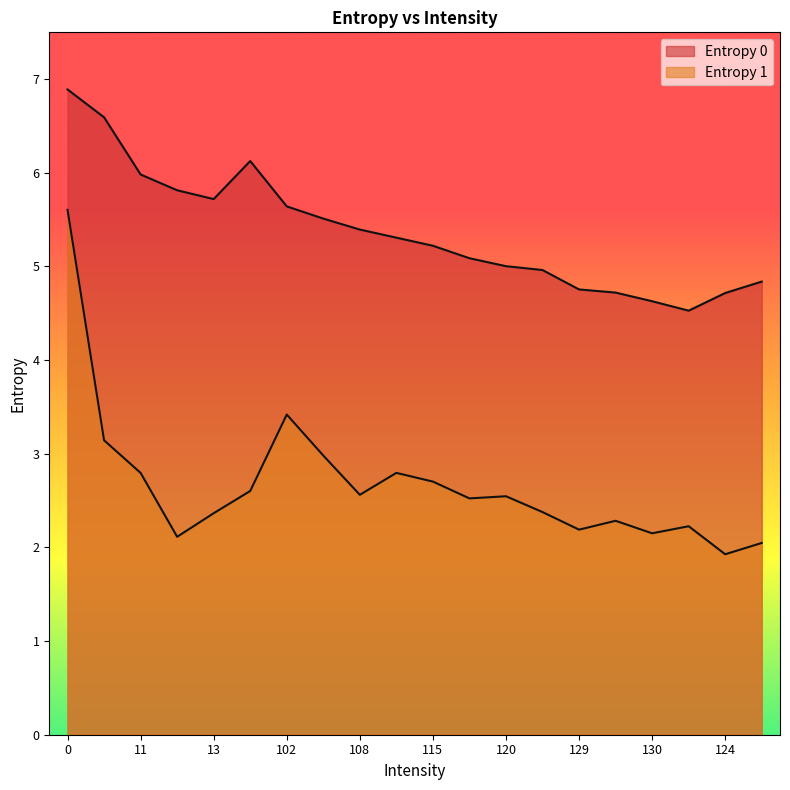

What is the average value of the Entropy 1 series?

2.7